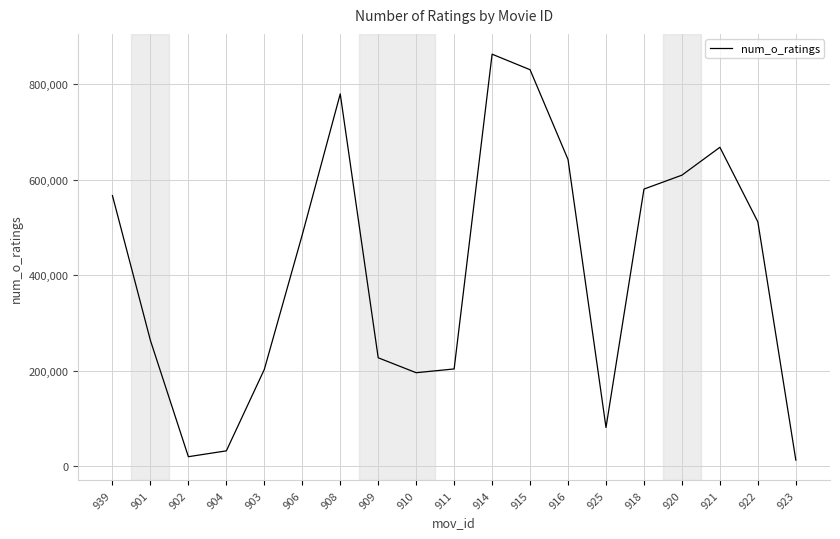

What is the difference between the values at 925 and 908?

698161